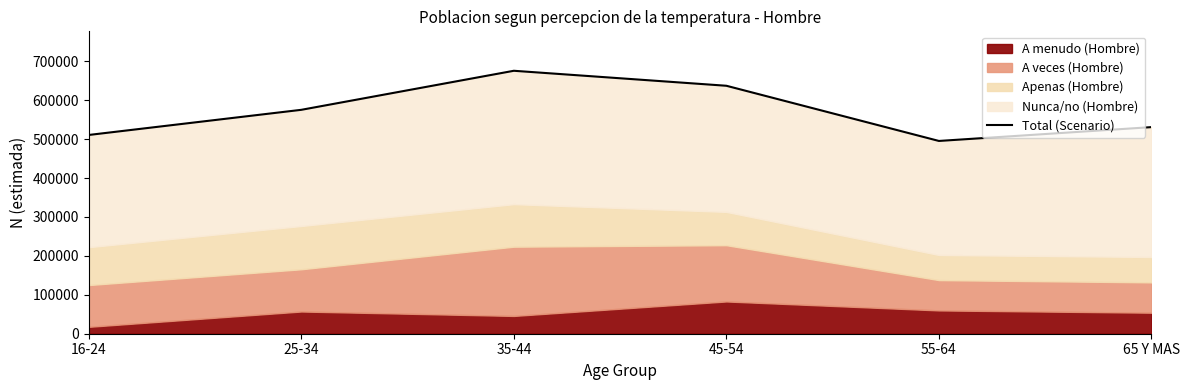

Rank the categories by value from highest to lowest.

35-44, 45-54, 25-34, 65 Y MAS, 16-24, 55-64